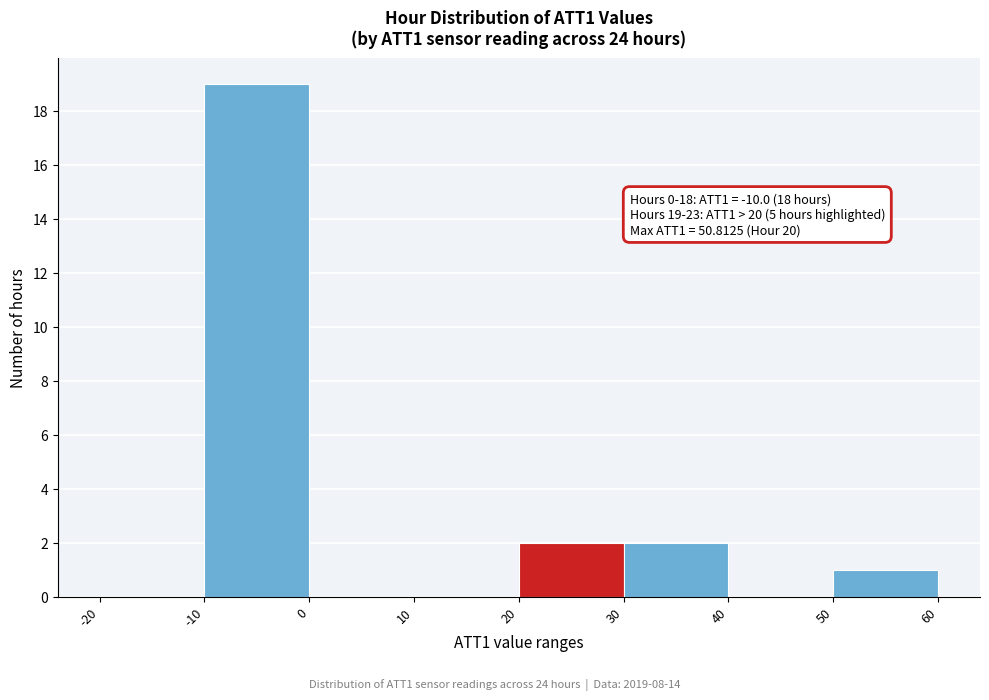

Which range on the x-axis has the tallest bar?

-10 to 0